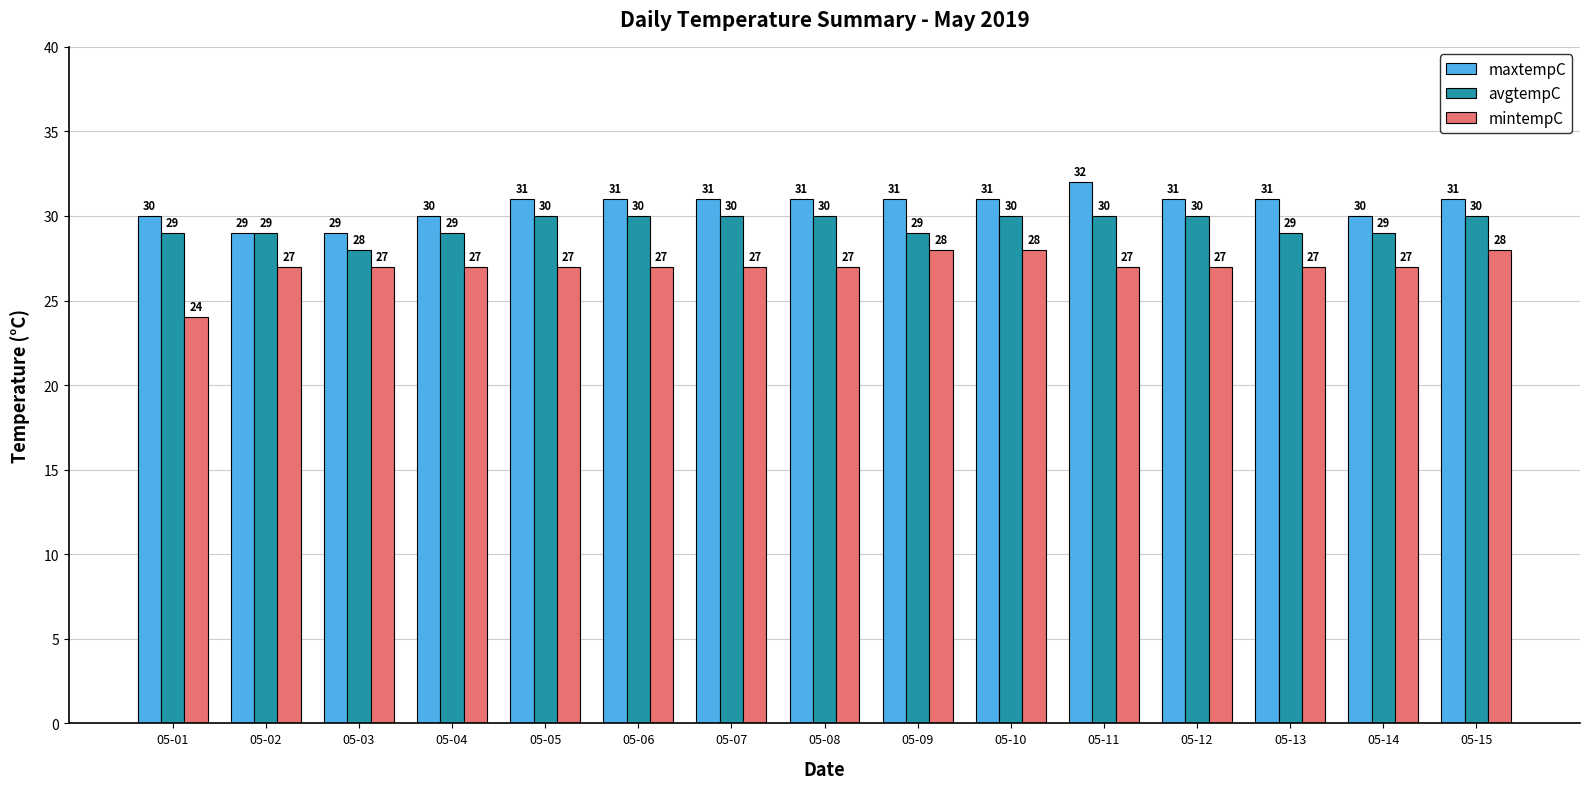

Rank the series by their average value, from lowest to highest.

mintempC, avgtempC, maxtempC